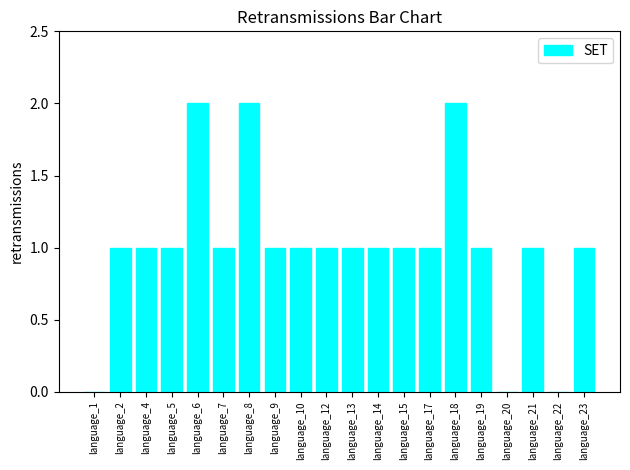

Reading left to right, transcribe all the data shown in this chart.

0	1	1	1	2	1	2	1	1	1	1	1	1	1	2	1	0	1	0	1